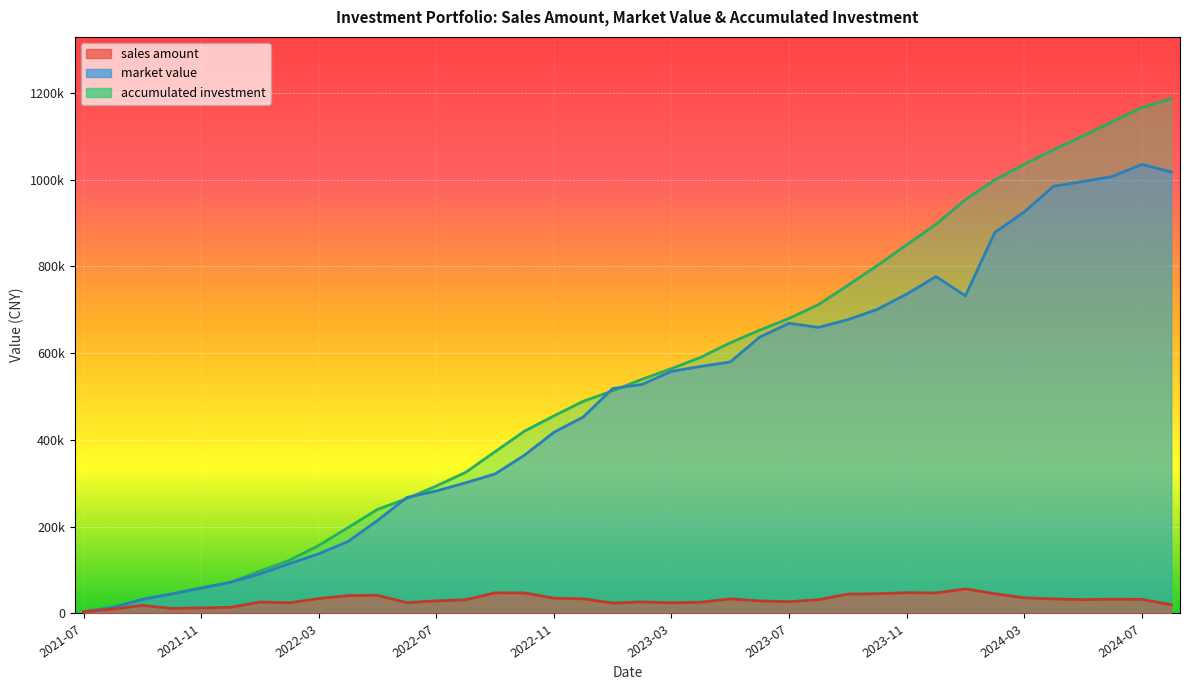

What is the minimum value shown in the chart?

3952.0